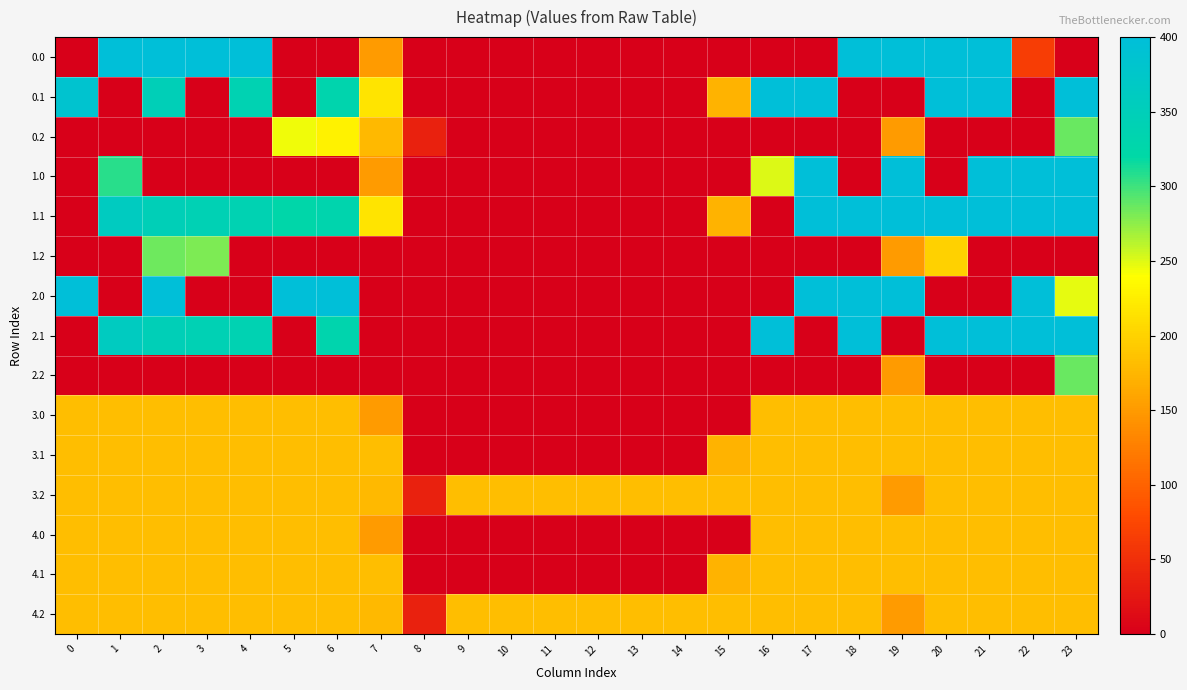

Reading left to right, transcribe all the data shown in this chart.

0.0: 0=0.0	1=400.0	2=400.0	3=400.0	4=400.0	5=0.0	6=0.0	7=150.1	8=0.0	9=0.0	10=0.0	11=0.0	12=0.0	13=0.0	14=0.0	15=0.0	16=0.0	17=0.0	18=400.0	19=400.0	20=400.0	21=400.0	22=65.5	23=0.0
0.1: 0=384.6	1=0.0	2=347.9	3=0.0	4=339.6	5=0.0	6=332.2	7=217.1	8=0.0	9=0.0	10=0.0	11=0.0	12=0.0	13=0.0	14=0.0	15=173.1	16=400.0	17=400.0	18=0.0	19=0.0	20=400.0	21=400.0	22=0.0	23=399.4
0.2: 0=0.0	1=0.0	2=0.0	3=0.0	4=0.0	5=245.0	6=228.8	7=176.6	8=35.3	9=0.0	10=0.0	11=0.0	12=0.0	13=0.0	14=0.0	15=0.0	16=0.0	17=0.0	18=0.0	19=151.0	20=0.0	21=0.0	22=0.0	23=287.5
1.0: 0=0.0	1=307.5	2=0.0	3=0.0	4=0.0	5=0.0	6=0.0	7=150.1	8=0.0	9=0.0	10=0.0	11=0.0	12=0.0	13=0.0	14=0.0	15=0.0	16=250.9	17=400.0	18=0.0	19=400.0	20=0.0	21=400.0	22=400.0	23=400.0
1.1: 0=0.0	1=361.1	2=347.9	3=342.7	4=339.6	5=325.7	6=332.2	7=217.1	8=0.0	9=0.0	10=0.0	11=0.0	12=0.0	13=0.0	14=0.0	15=173.1	16=0.0	17=400.0	18=400.0	19=400.0	20=400.0	21=400.0	22=400.0	23=399.4
1.2: 0=0.0	1=0.0	2=285.5	3=281.0	4=0.0	5=0.0	6=0.0	7=0.0	8=0.0	9=0.0	10=0.0	11=0.0	12=0.0	13=0.0	14=0.0	15=0.0	16=0.0	17=0.0	18=0.0	19=151.0	20=199.2	21=0.0	22=0.0	23=0.0
2.0: 0=400.0	1=0.0	2=400.0	3=0.0	4=0.0	5=400.0	6=400.0	7=0.0	8=0.0	9=0.0	10=0.0	11=0.0	12=0.0	13=0.0	14=0.0	15=0.0	16=0.0	17=400.0	18=400.0	19=400.0	20=0.0	21=0.0	22=400.0	23=247.0
2.1: 0=0.0	1=361.1	2=347.9	3=342.7	4=339.6	5=0.0	6=332.2	7=0.0	8=0.0	9=0.0	10=0.0	11=0.0	12=0.0	13=0.0	14=0.0	15=0.0	16=400.0	17=0.0	18=400.0	19=0.0	20=400.0	21=400.0	22=400.0	23=399.4
2.2: 0=0.0	1=0.0	2=0.0	3=0.0	4=0.0	5=0.0	6=0.0	7=0.0	8=0.0	9=0.0	10=0.0	11=0.0	12=0.0	13=0.0	14=0.0	15=0.0	16=0.0	17=0.0	18=0.0	19=151.0	20=0.0	21=0.0	22=0.0	23=287.5
3.0: 0=181.7	1=181.7	2=181.7	3=181.7	4=181.7	5=181.7	6=181.7	7=150.1	8=0.0	9=0.0	10=0.0	11=0.0	12=0.0	13=0.0	14=0.0	15=0.0	16=181.7	17=181.7	18=181.7	19=181.7	20=181.7	21=181.7	22=181.7	23=181.7
3.1: 0=181.7	1=181.7	2=181.7	3=181.7	4=181.7	5=181.7	6=181.7	7=181.7	8=0.0	9=0.0	10=0.0	11=0.0	12=0.0	13=0.0	14=0.0	15=173.1	16=181.7	17=181.7	18=181.7	19=181.7	20=181.7	21=181.7	22=181.7	23=181.7
3.2: 0=181.7	1=181.7	2=181.7	3=181.7	4=181.7	5=181.7	6=181.7	7=176.6	8=35.3	9=181.7	10=181.7	11=181.7	12=181.7	13=181.7	14=181.7	15=181.7	16=181.7	17=181.7	18=181.7	19=151.0	20=181.7	21=181.7	22=181.7	23=181.7
4.0: 0=181.7	1=181.7	2=181.7	3=181.7	4=181.7	5=181.7	6=181.7	7=150.1	8=0.0	9=0.0	10=0.0	11=0.0	12=0.0	13=0.0	14=0.0	15=0.0	16=181.7	17=181.7	18=181.7	19=181.7	20=181.7	21=181.7	22=181.7	23=181.7
4.1: 0=181.7	1=181.7	2=181.7	3=181.7	4=181.7	5=181.7	6=181.7	7=181.7	8=0.0	9=0.0	10=0.0	11=0.0	12=0.0	13=0.0	14=0.0	15=173.1	16=181.7	17=181.7	18=181.7	19=181.7	20=181.7	21=181.7	22=181.7	23=181.7
4.2: 0=181.7	1=181.7	2=181.7	3=181.7	4=181.7	5=181.7	6=181.7	7=176.6	8=35.3	9=181.7	10=181.7	11=181.7	12=181.7	13=181.7	14=181.7	15=181.7	16=181.7	17=181.7	18=181.7	19=151.0	20=181.7	21=181.7	22=181.7	23=181.7